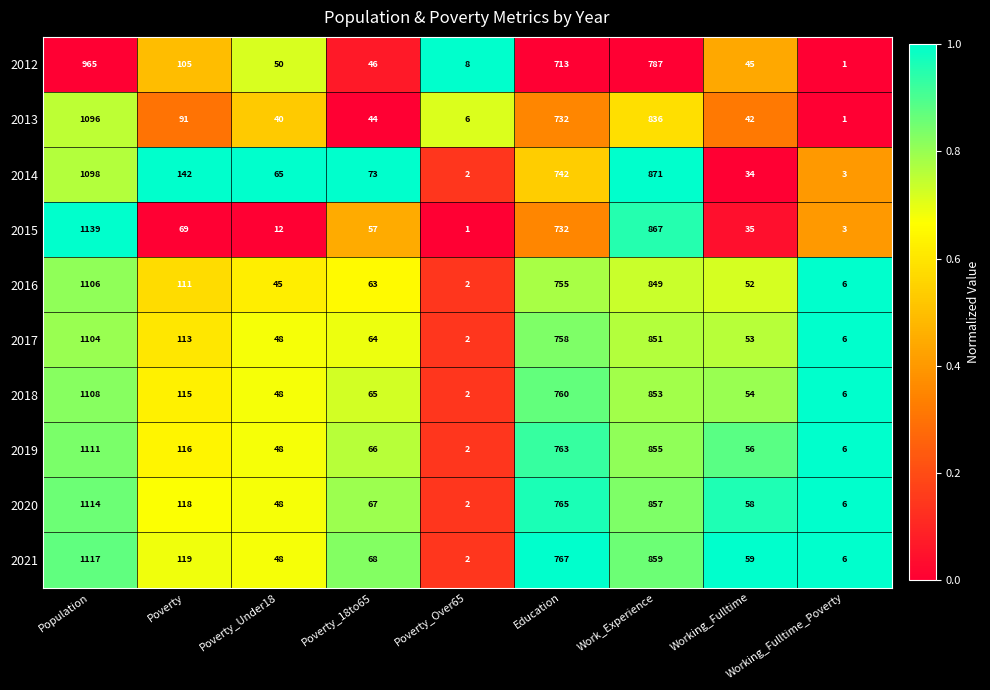

Which series has the largest total across all categories?

2021